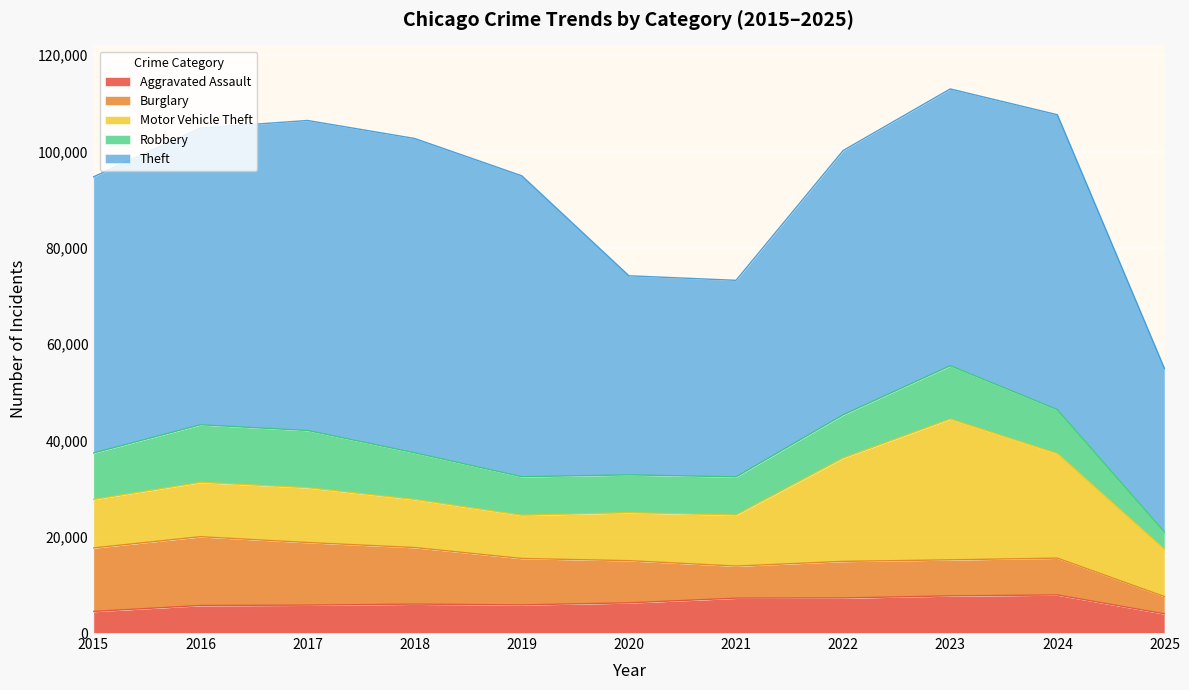

Reading left to right, transcribe all the data shown in this chart.

Aggravated Assault: 4480	5713	5793	6002	5842	6265	7242	7281	7712	7903	3983
Burglary: 13184	14289	13001	11747	9639	8758	6661	7594	7485	7651	3578
Motor Vehicle Theft: 10068	11285	11380	9985	8978	9962	10605	21472	29255	21706	9796
Robbery: 9638	11960	11881	9681	7995	7855	7920	8964	11052	9118	3620
Theft: 57353	61624	64386	65290	62498	41350	40820	54899	57490	61259	33953